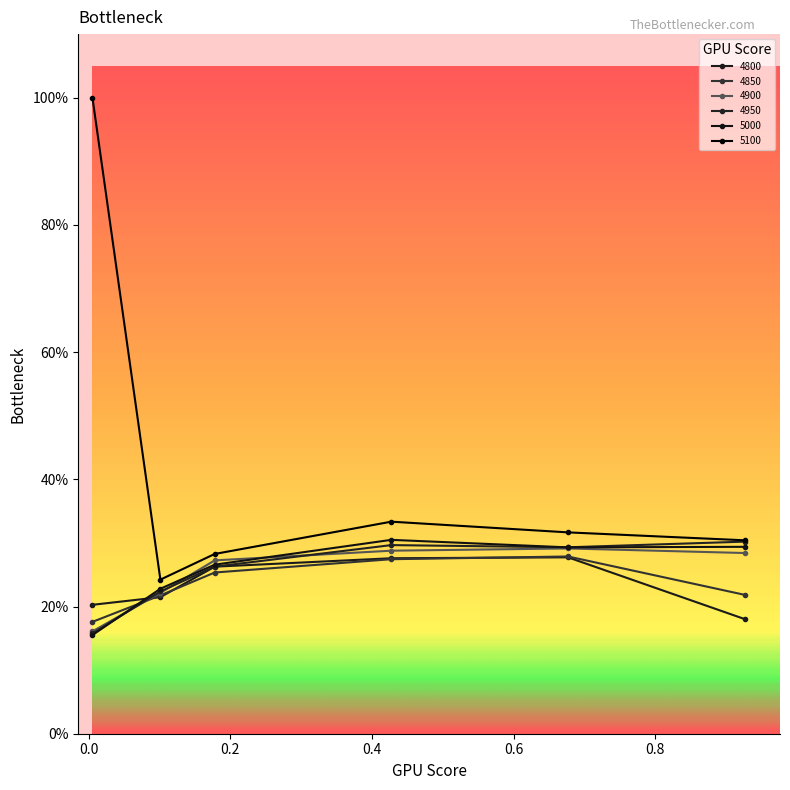

Is this an area chart (filled region under the line)?

No